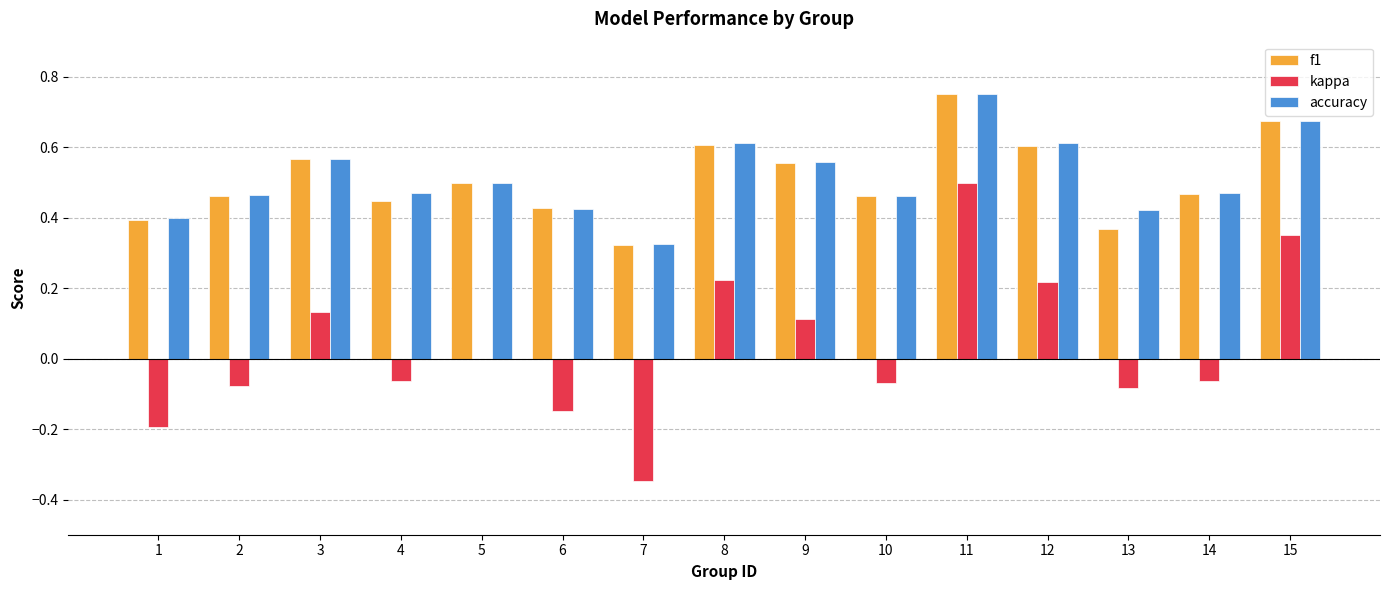

How many data points does each series have?

15